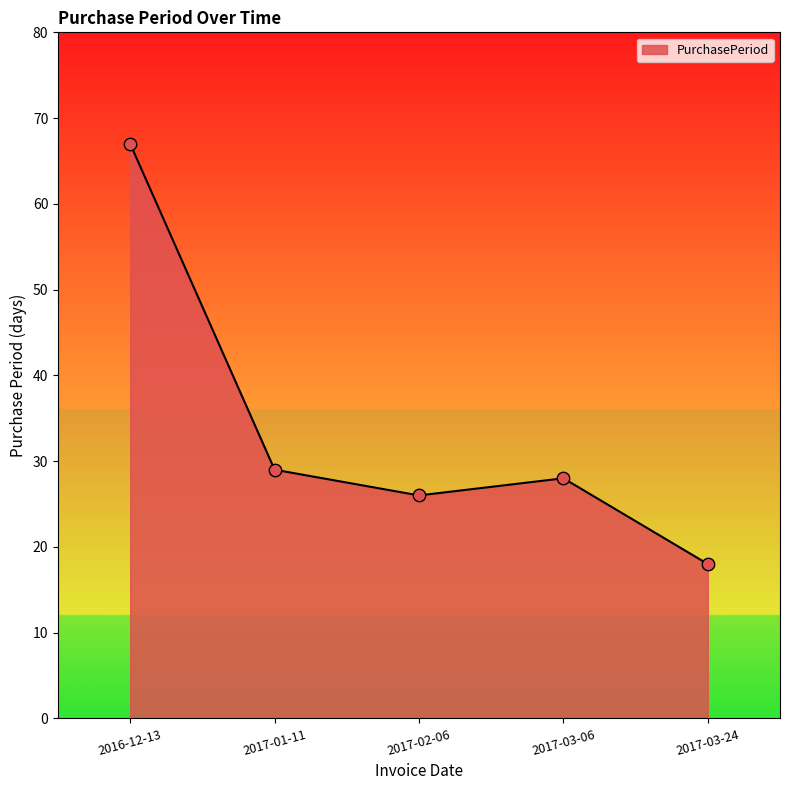

What is the change in value from 2017-02-06 to 2017-03-24?

-8